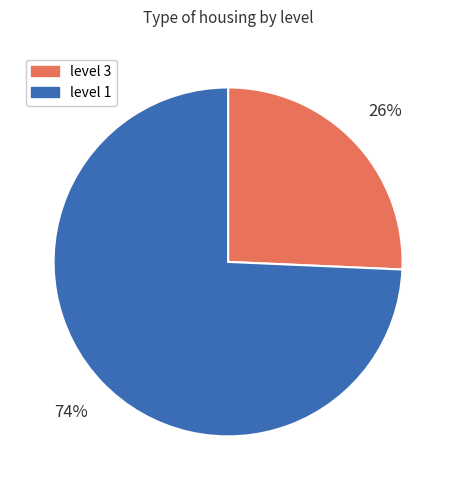

Between level 1 and level 3, which is larger?

level 1